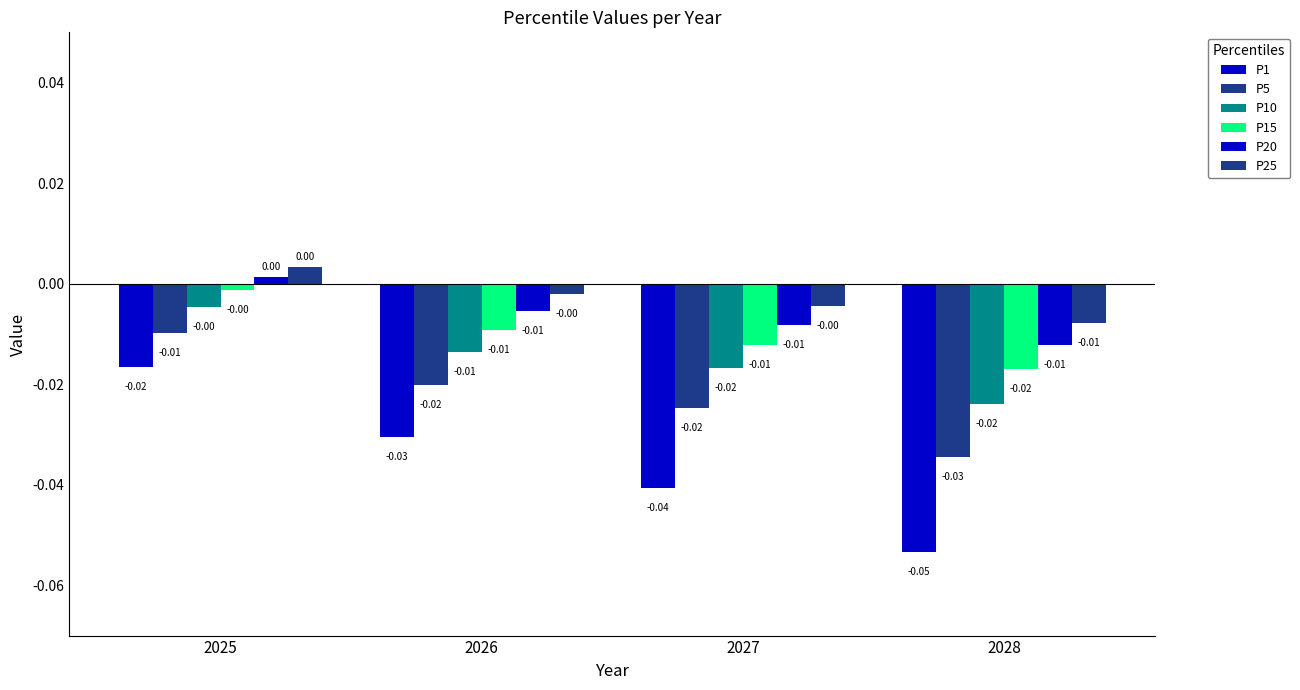

Is the value of P5 at 2026 greater than the value of P10 at 2027?

No